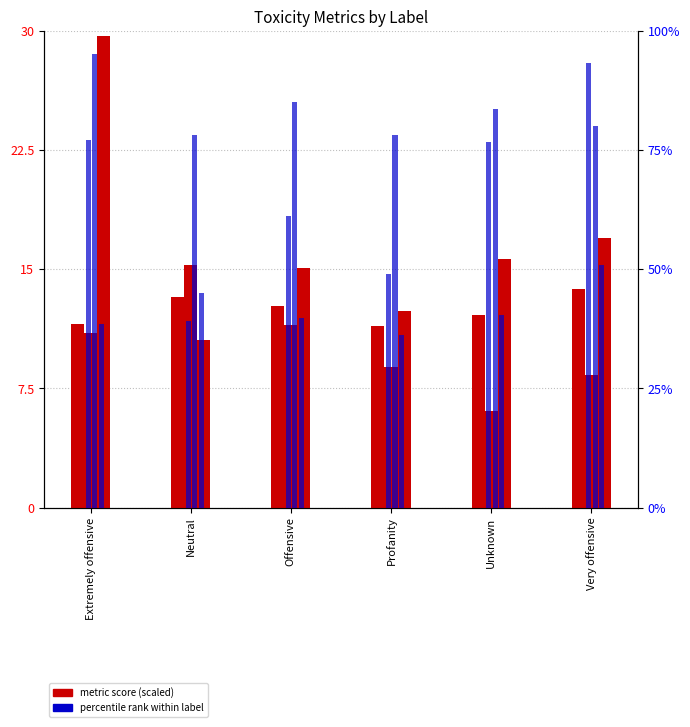

Which series changed the most between Offensive and Unknown?

sexually_explicit